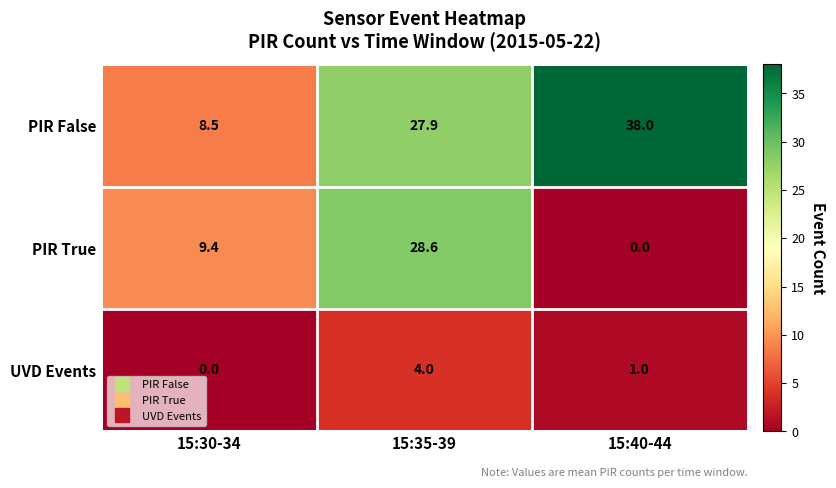

List the series in order of their peak value, highest first.

PIR False, PIR True, UVD Events